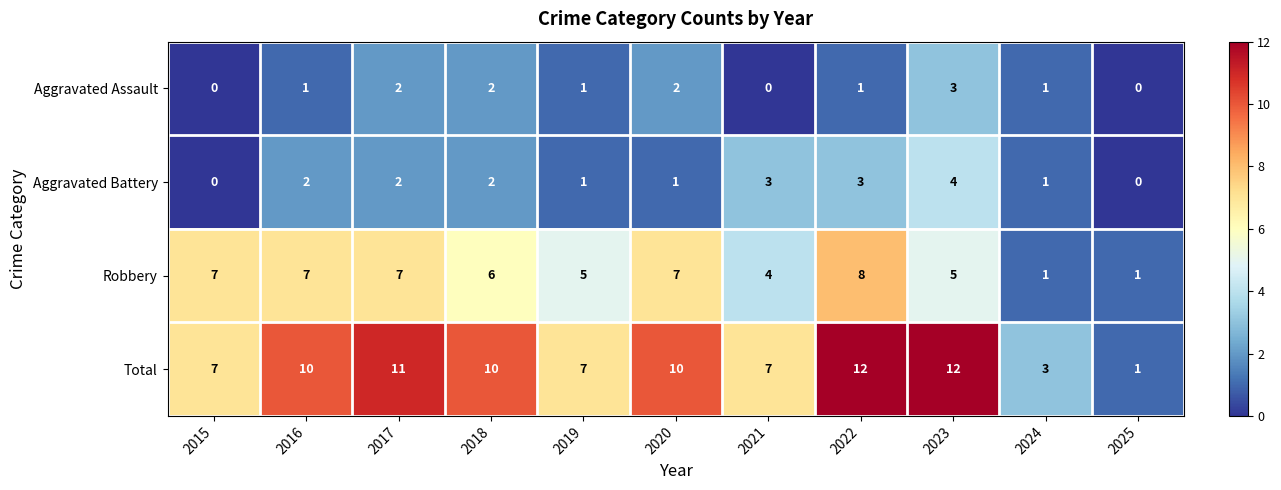

Read the Robbery value at 2019.

5